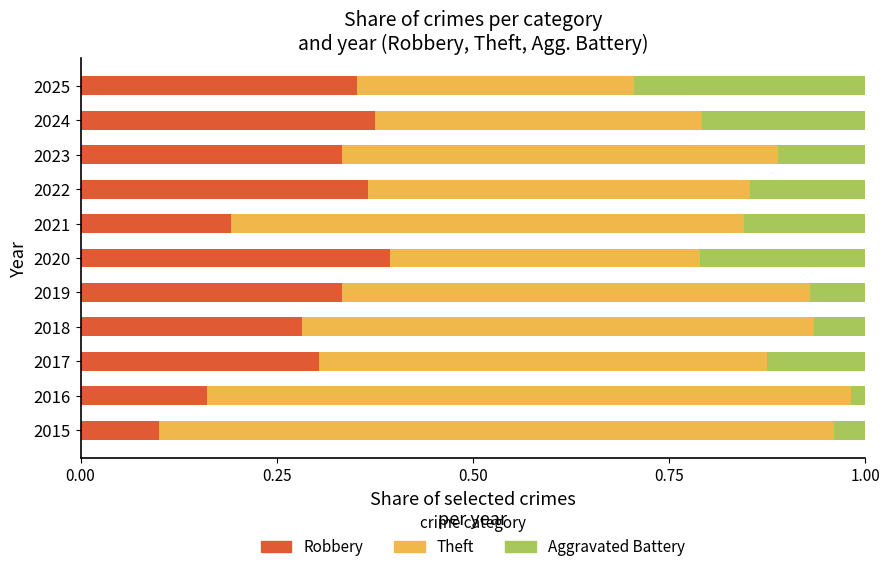

What is the sum of all Robbery values?

3.2